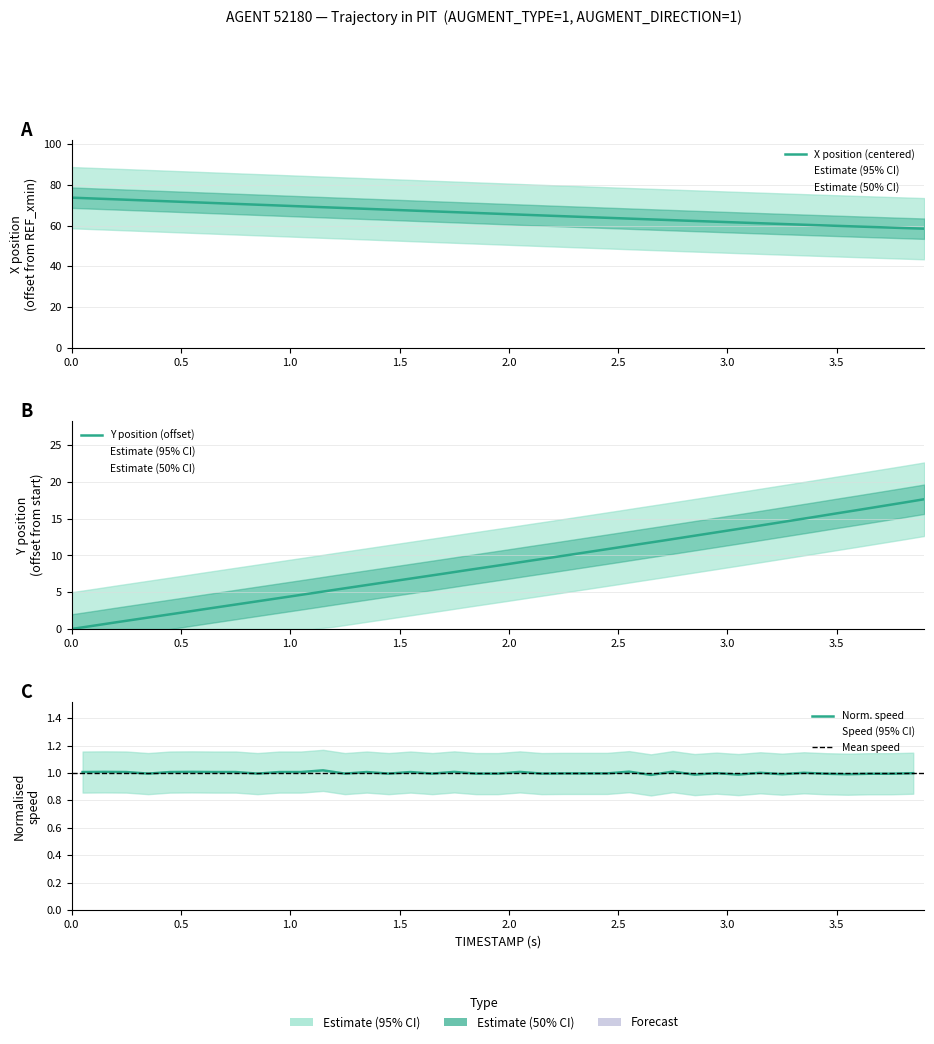

What is the difference between the maximum and minimum values in the X series?

15.2